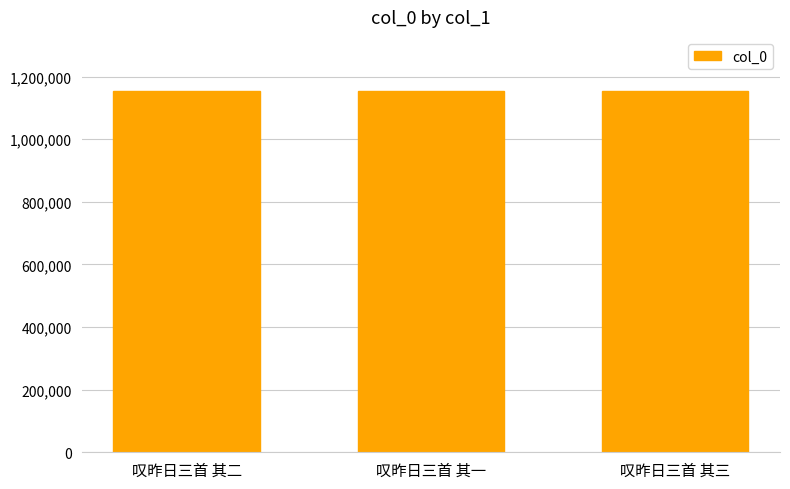

What is the label of the 2nd bar from the left?

叹昨日三首 其一